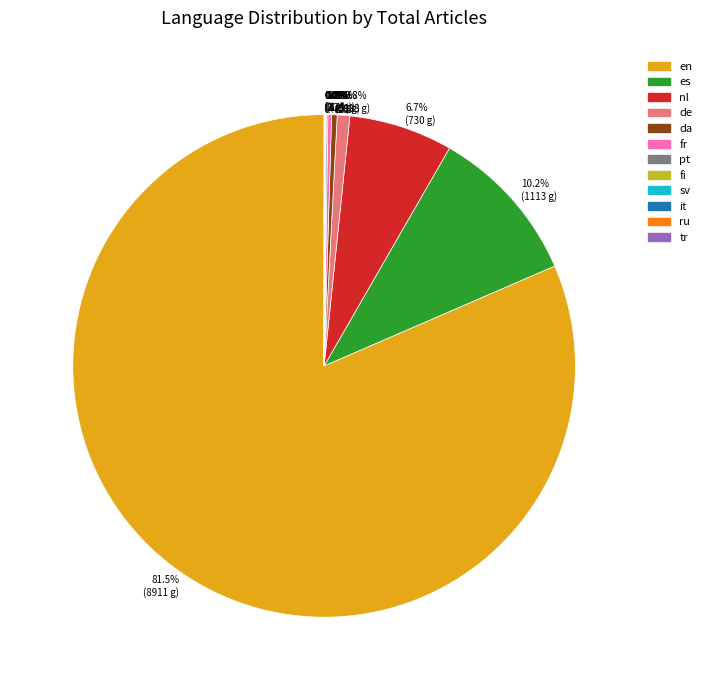

To the nearest percent, what is the average slice percentage?

8%